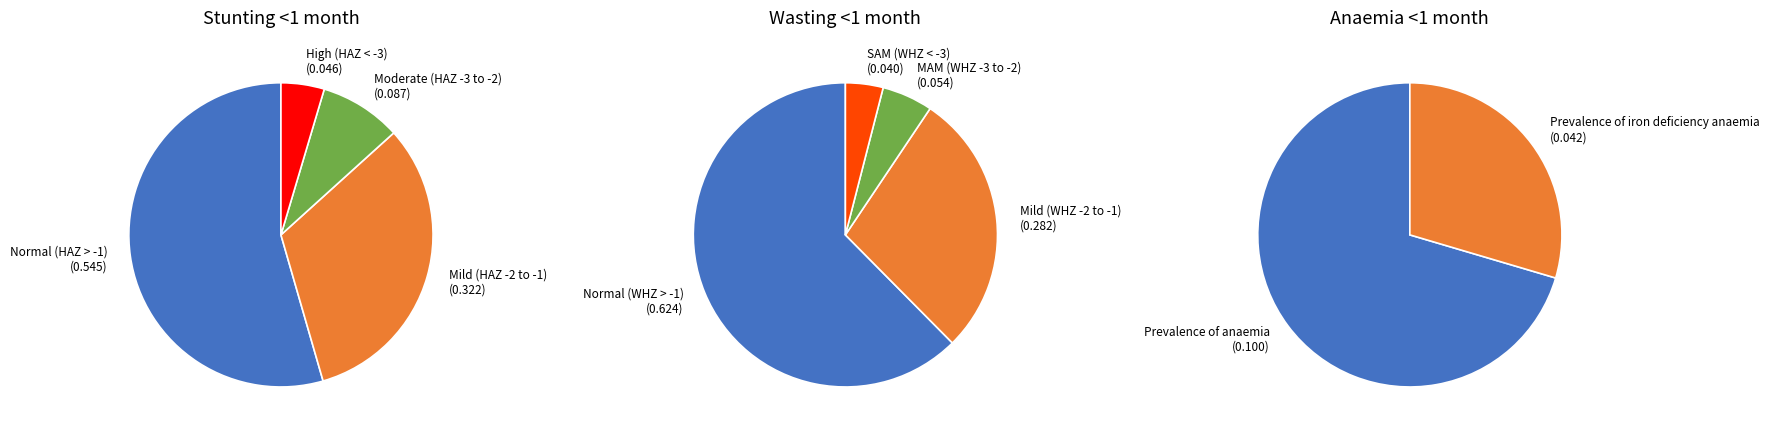

Rank the categories by Stunting <1 month value from lowest to highest.

3, 2, 1, 0